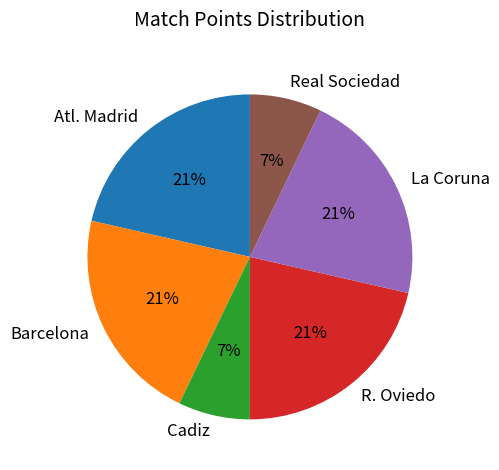

To the nearest percent, what portion does Real Sociedad represent?

7%